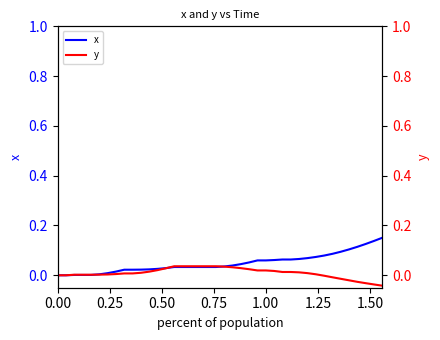

Is the value of x at 10 greater than the value of y at 31?

Yes